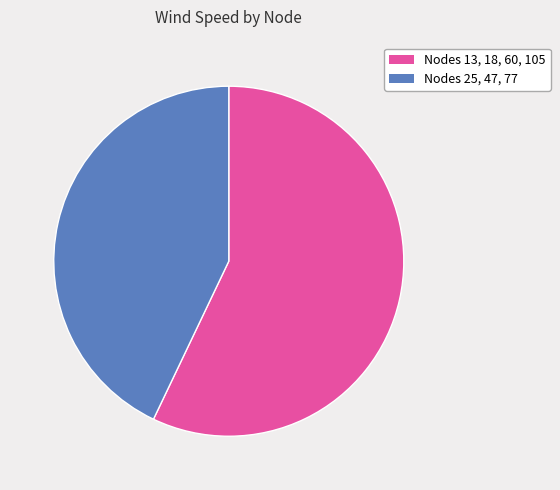

Is there any slice that represents more than half of the pie?

Yes